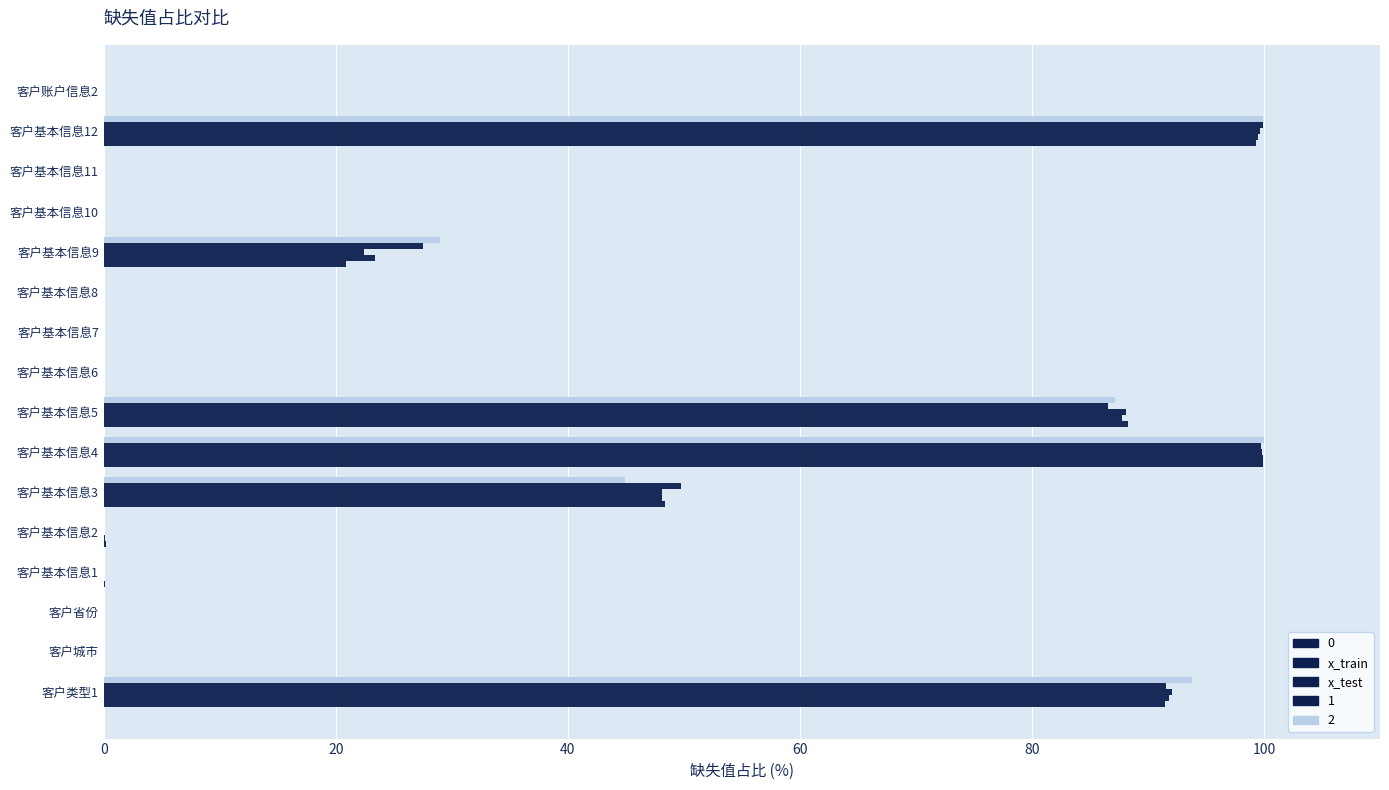

How many series are shown in this chart?

5